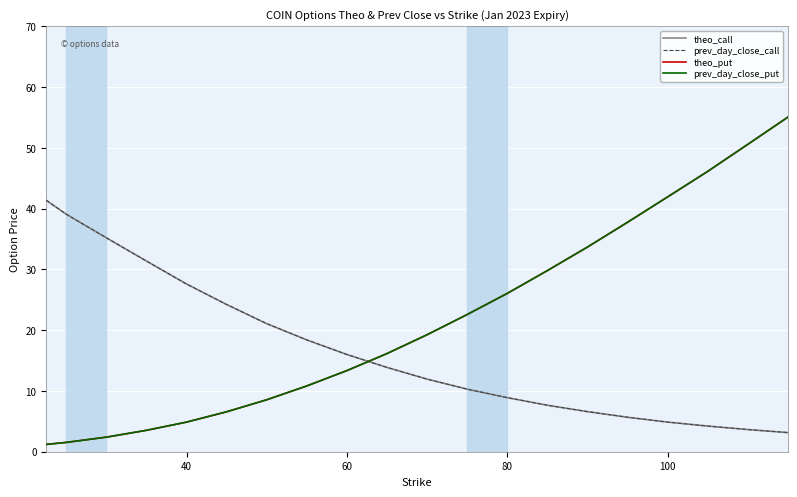

What are all the series names shown in the legend?

theo_call, prev_day_close_call, theo_put, prev_day_close_put